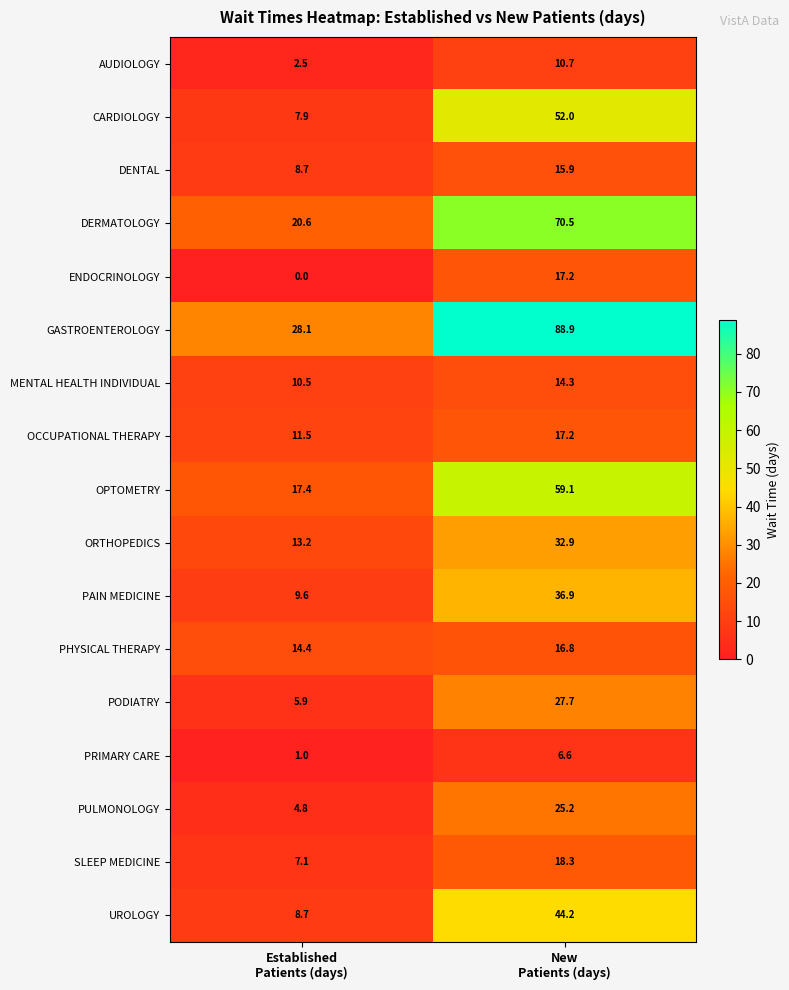

What is the spread (max minus min) of values at New
Patients (days)?

82.3